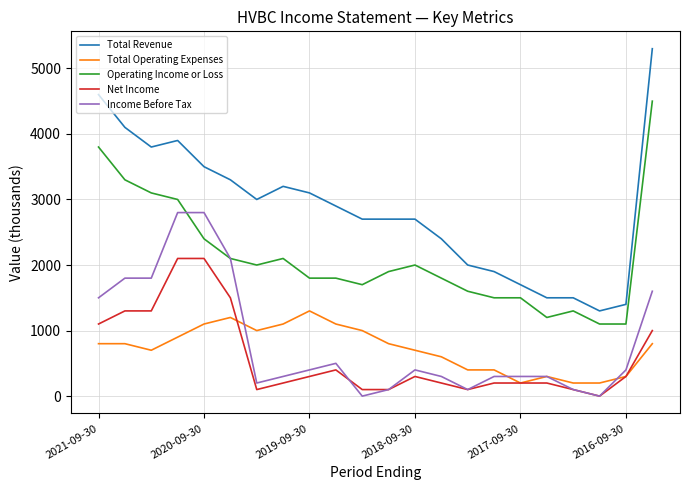

Does the chart display data point markers on the line(s)?

No